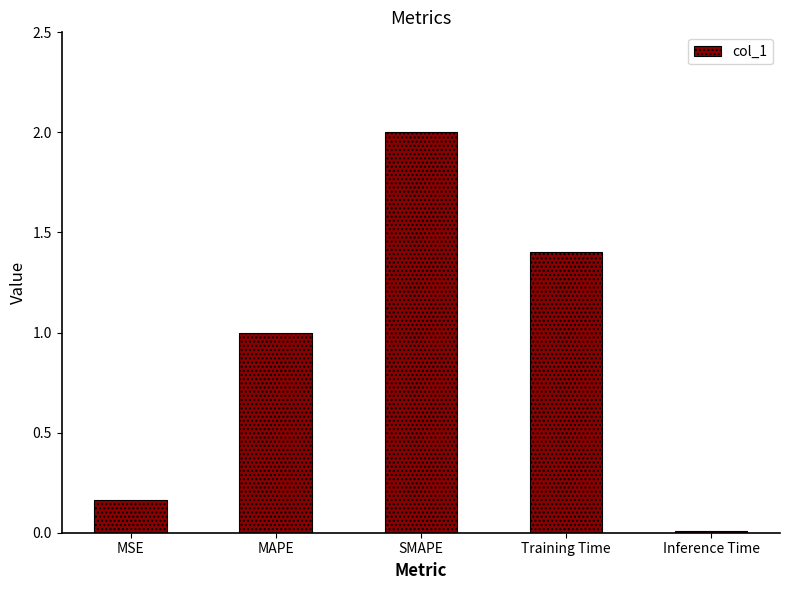

Approximately how many times larger is the value at MAPE compared to SMAPE?

0.5